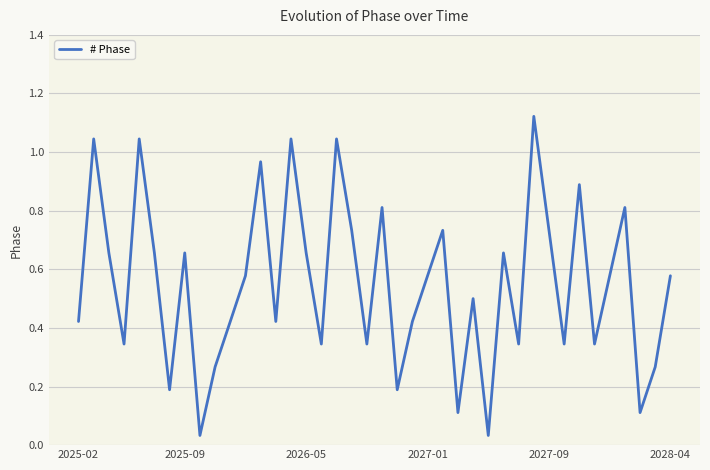

Where is the data nearest to the value 0?

8